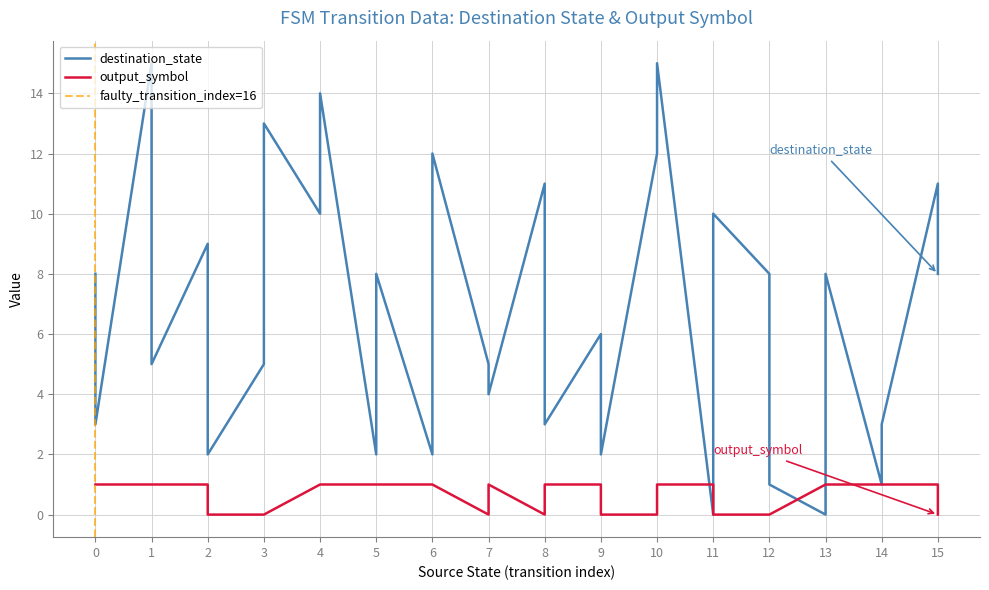

Between 7 and 14, which is larger?

7